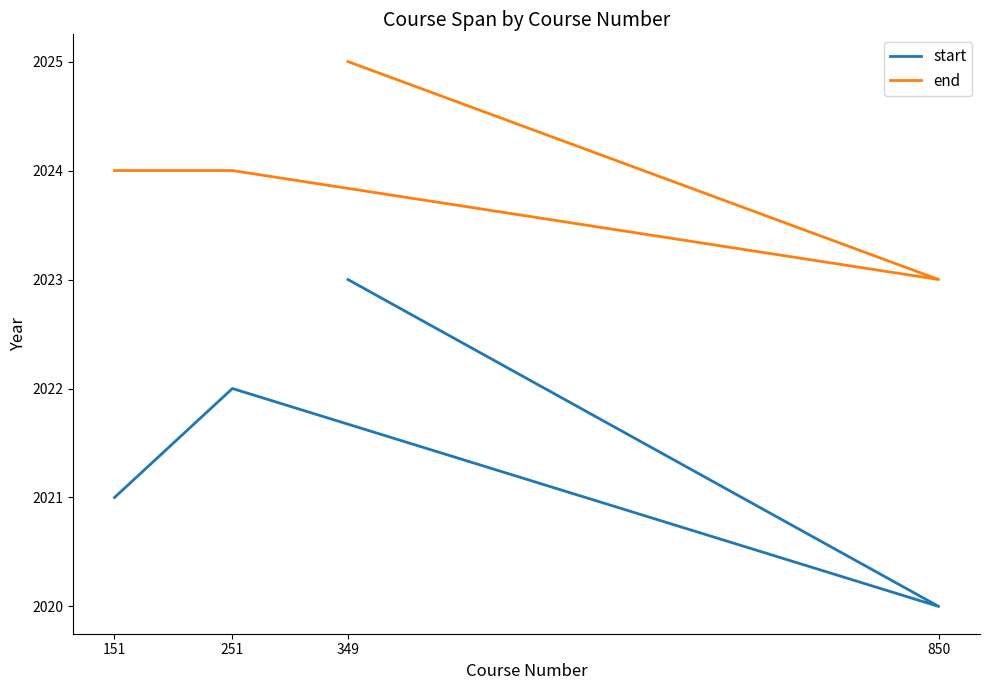

At which category does start reach its first local valley?

850